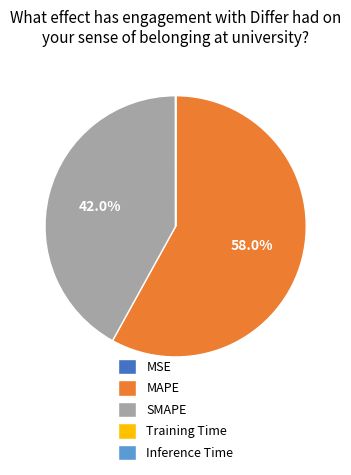

Which slice is the largest?

MAPE